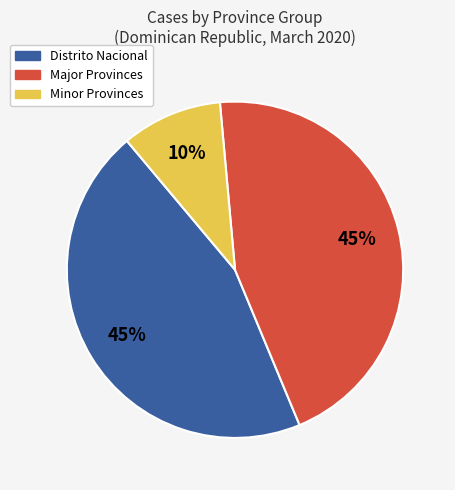

To the nearest percent, what is the average slice percentage?

33%